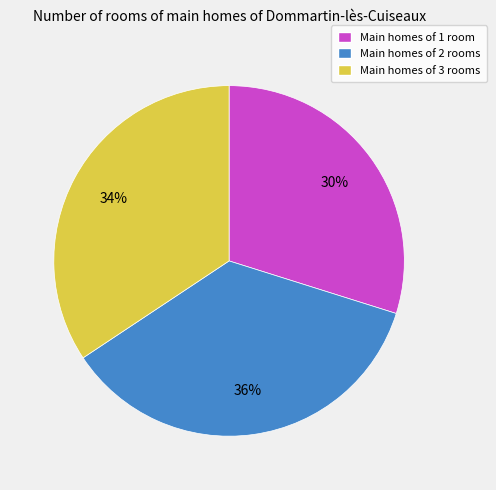

Is there any slice that represents more than half of the pie?

No